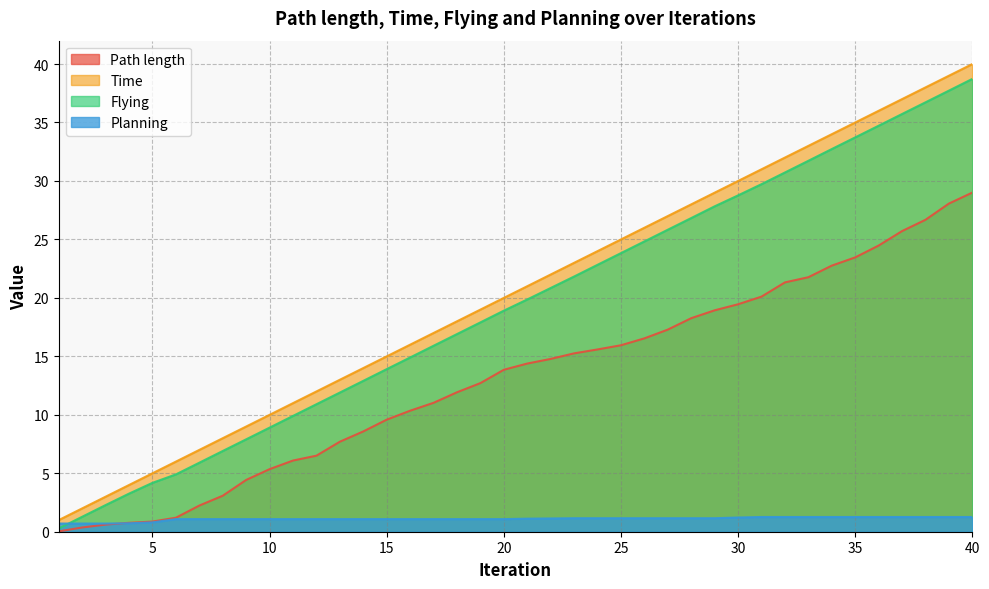

What is the difference between the Flying values at 37 and 4?

32.5